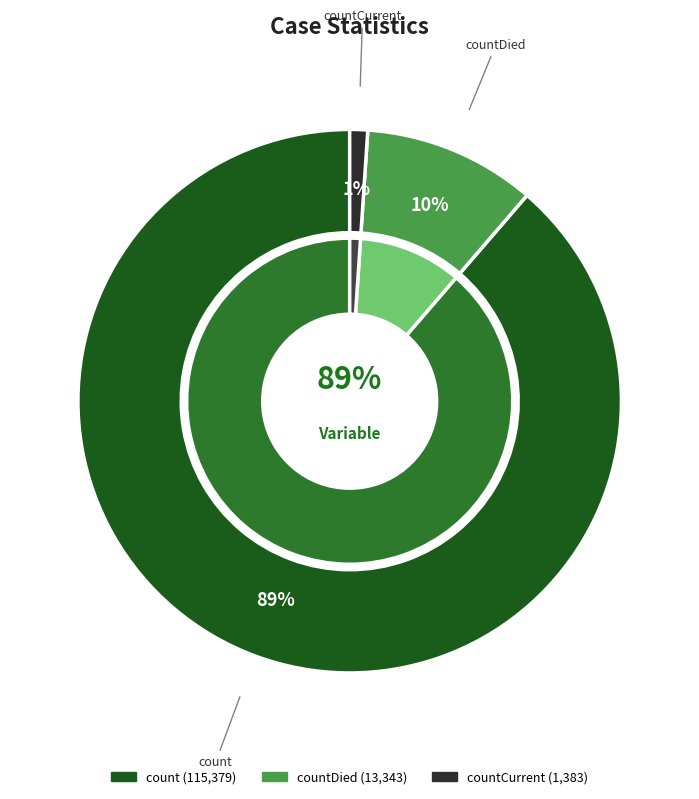

The countDied slice represents 10% of the pie. True or false?

True